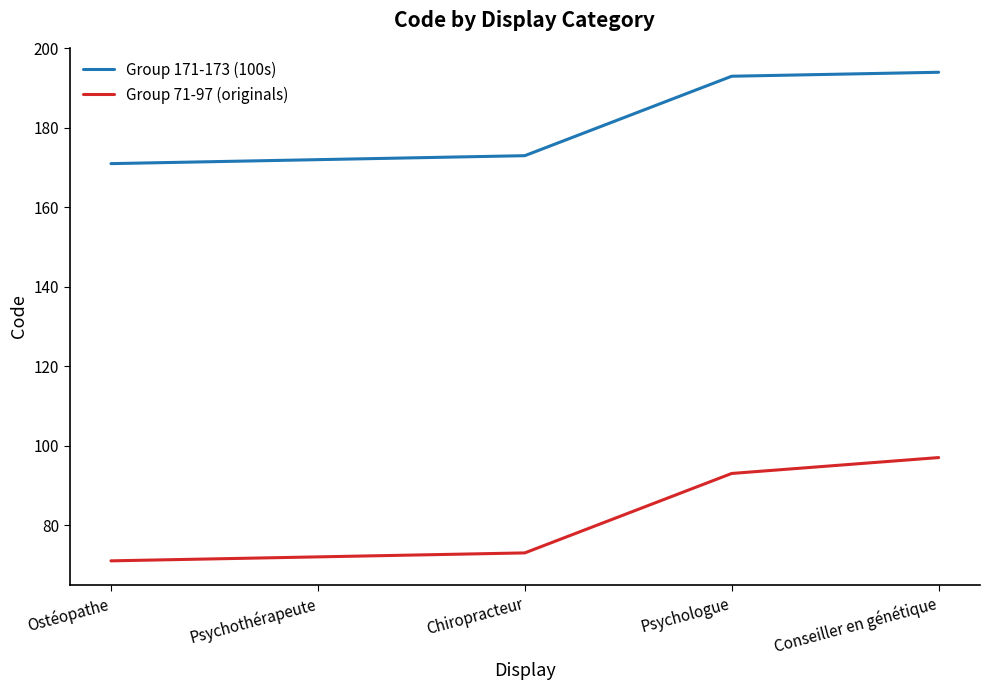

At which label is Group 71-97 (originals) closest to 84?

Psychologue